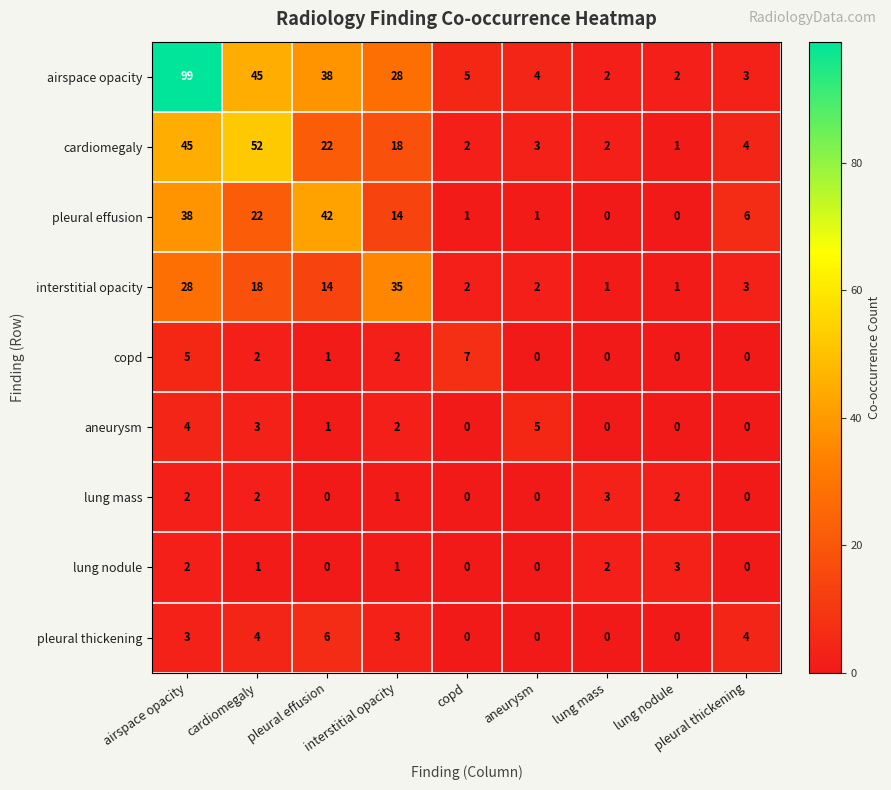

At how many categories does at least one series exceed 37?

3